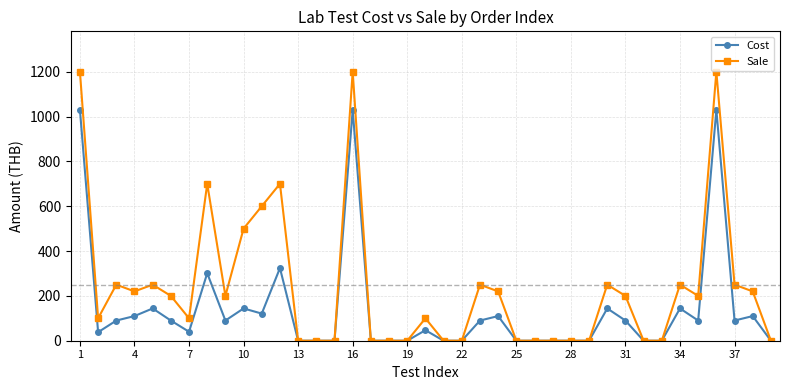

Rank the series by their maximum value, from highest to lowest.

Sale, Cost